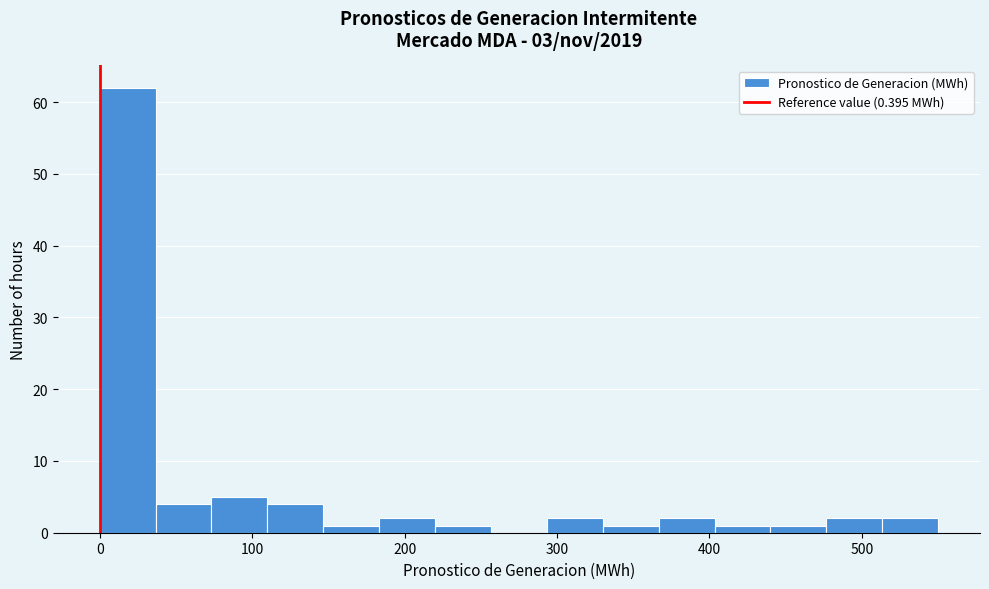

Read against the x-axis, roughly where is the centre of the tallest bar?

20